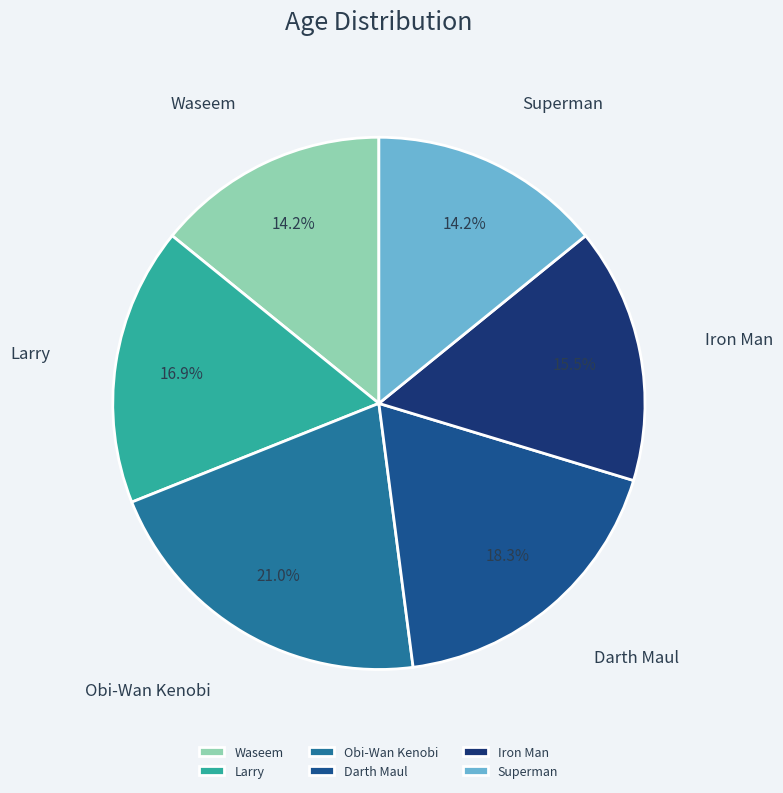

To the nearest percent, what portion does Waseem represent?

14%